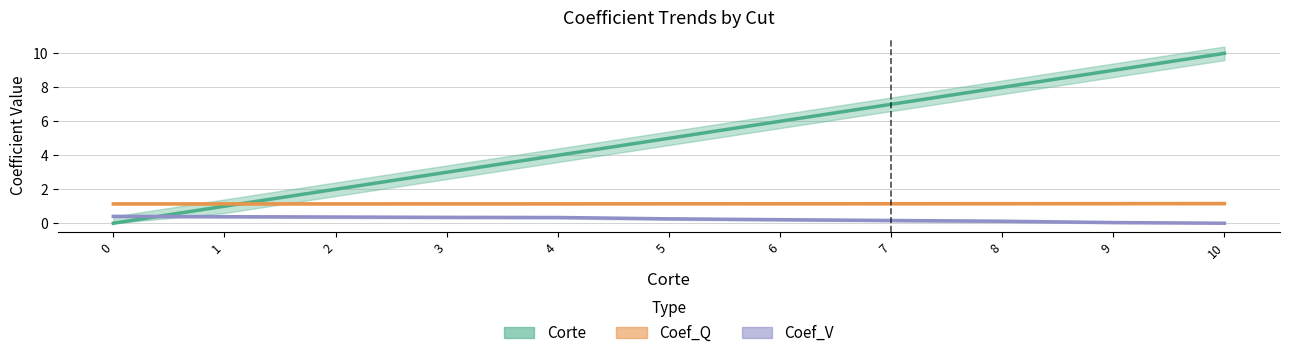

Is the value of Coef_Q at 9 greater than the value of Corte at 8?

No